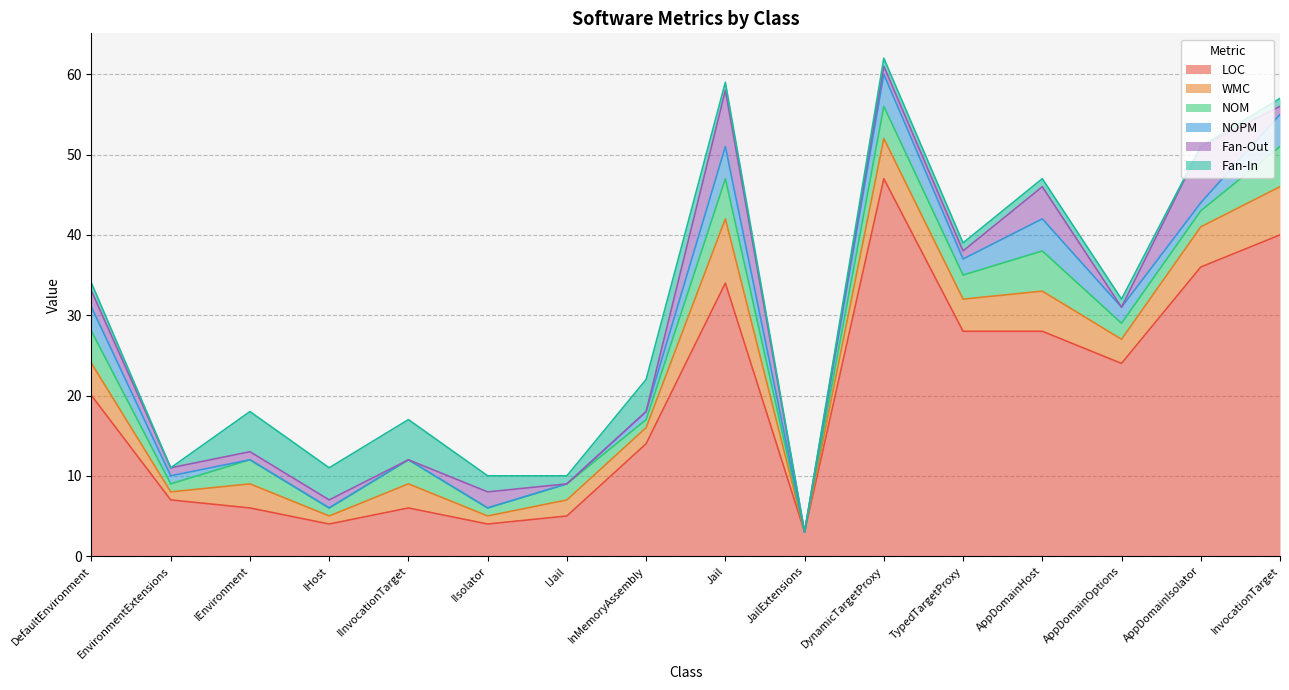

What is the spread (max minus min) of values at AppDomainOptions?

24